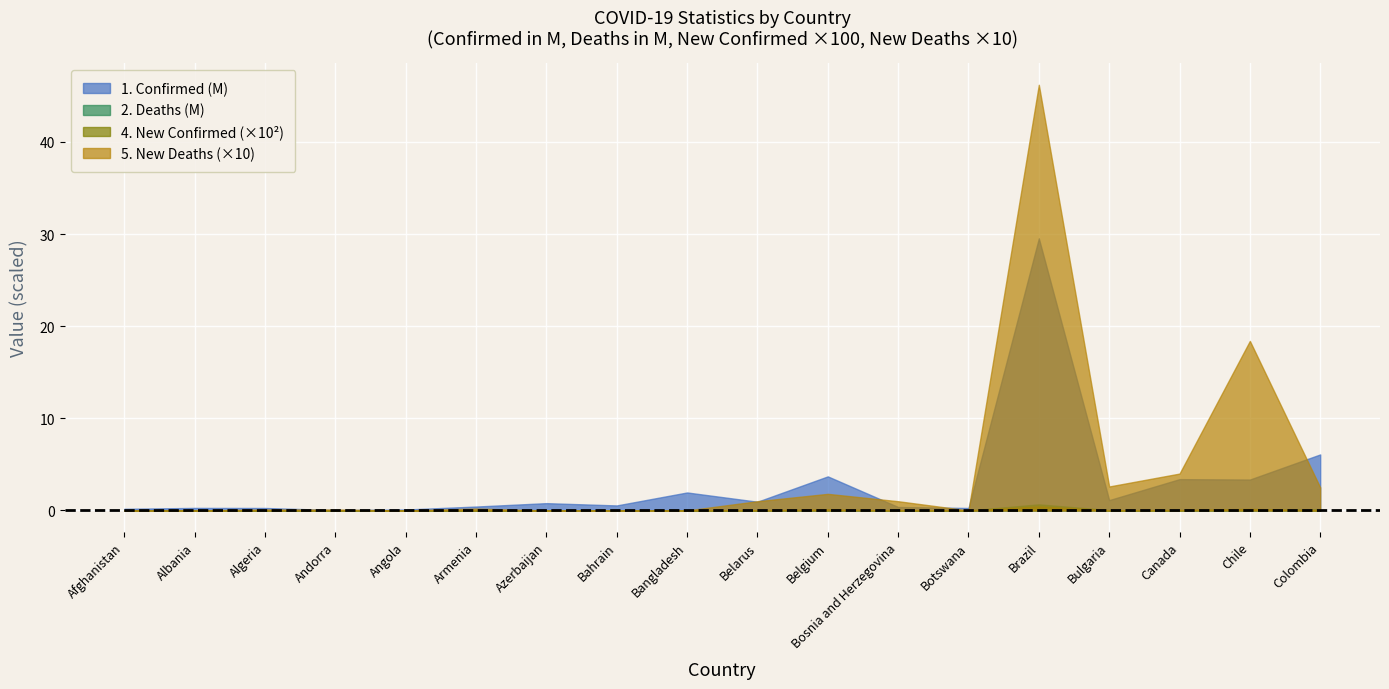

At which category is the sum across all series the highest?

Brazil